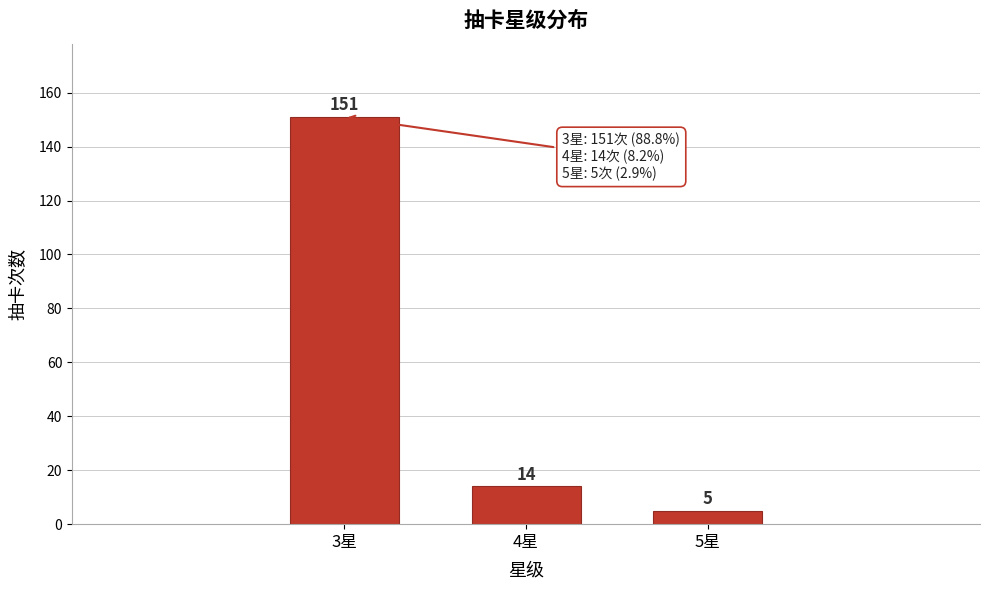

Reading left to right, list all the values displayed in this chart.

3星=151	4星=14	5星=5